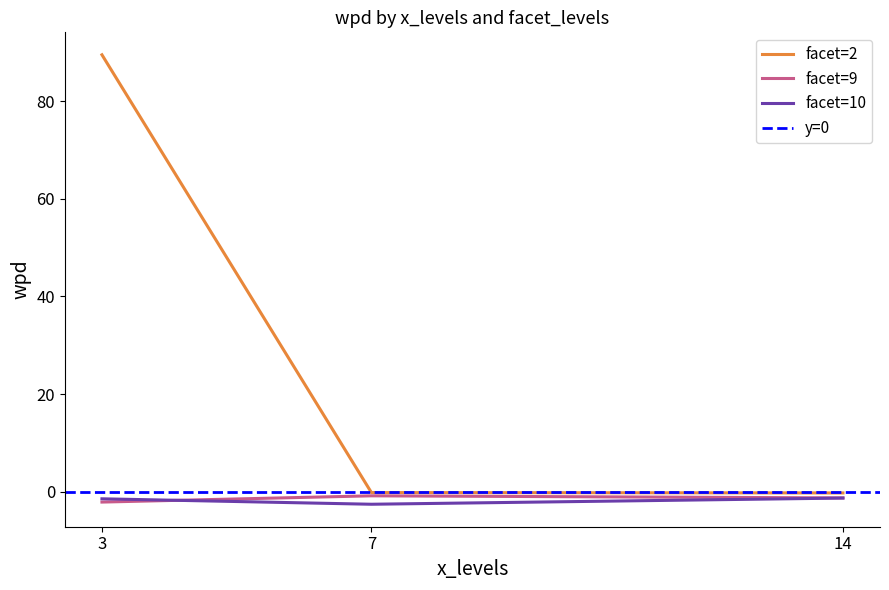

What are all the series names shown in the legend?

facet=2, facet=9, facet=10